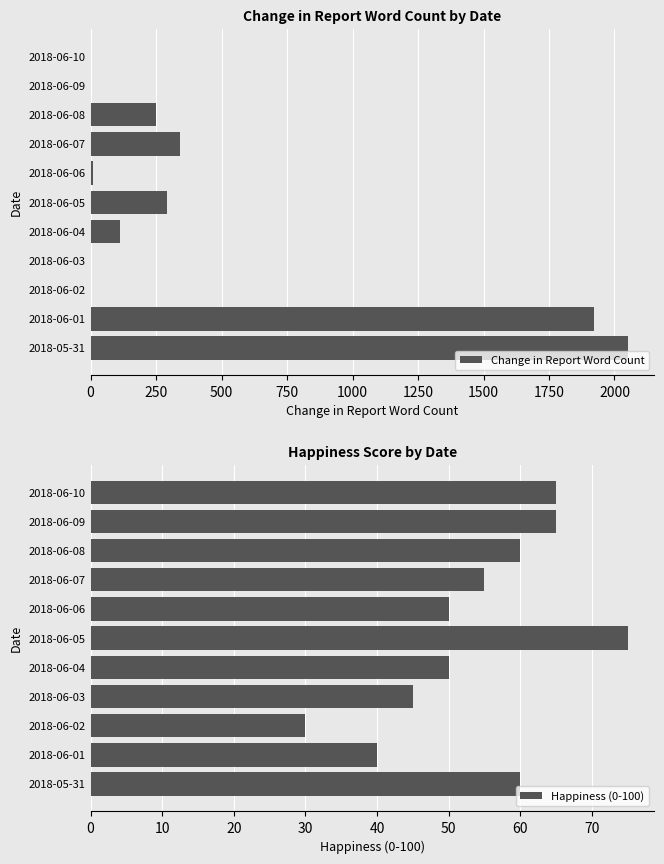

Between 2250 and 1500, which is larger?

1500